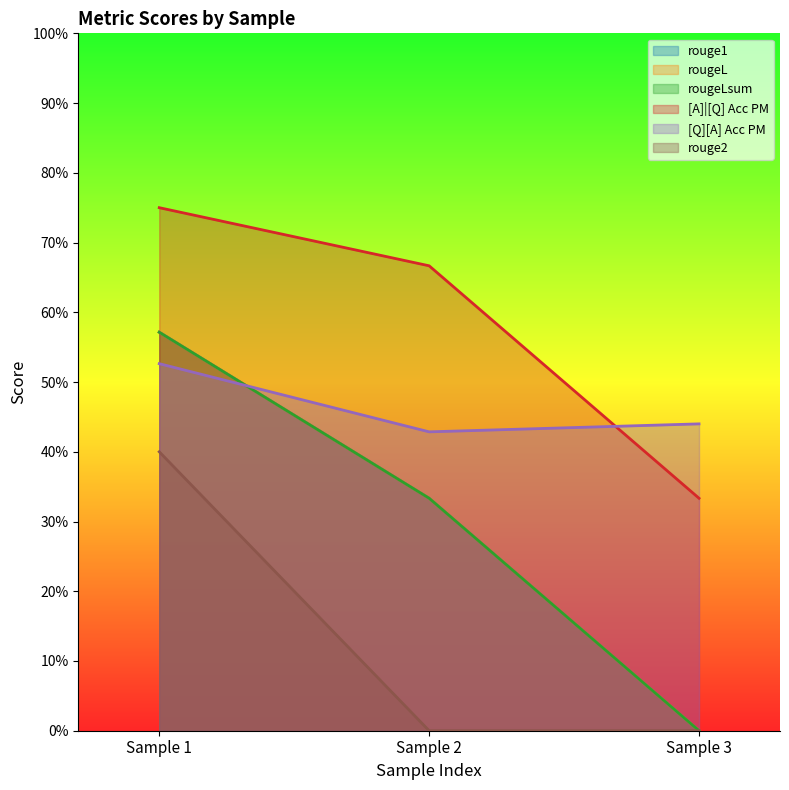

How many series are shown in this chart?

6